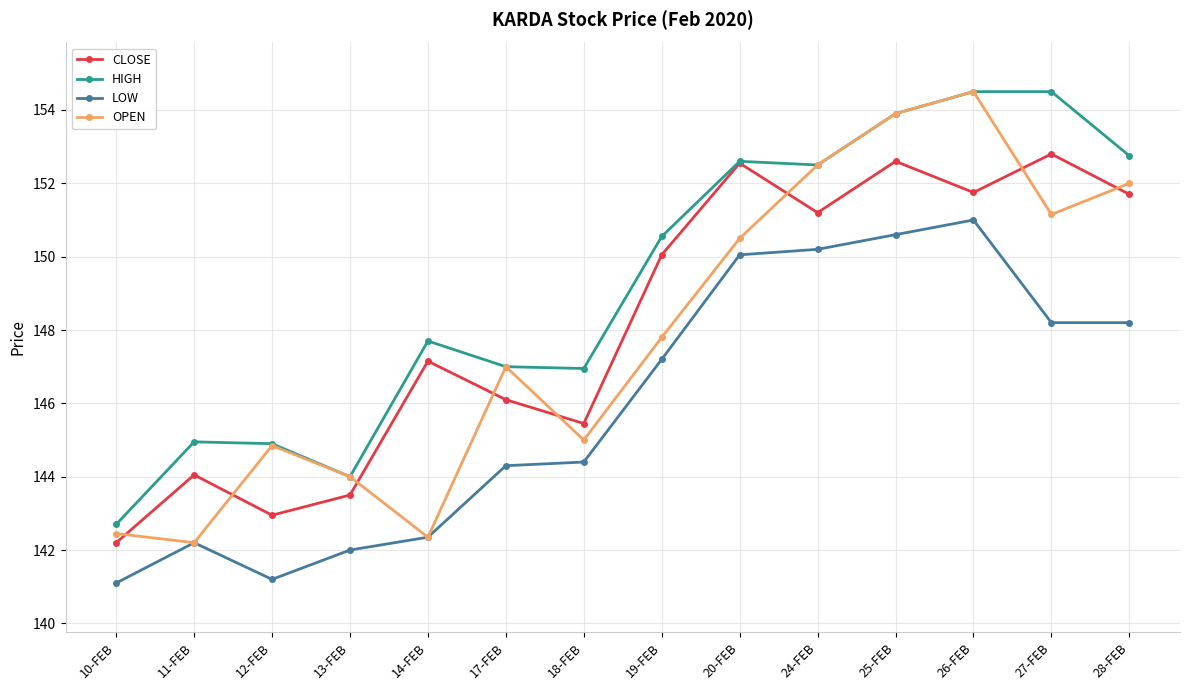

What is the label of the 7th point from the left?

18-FEB